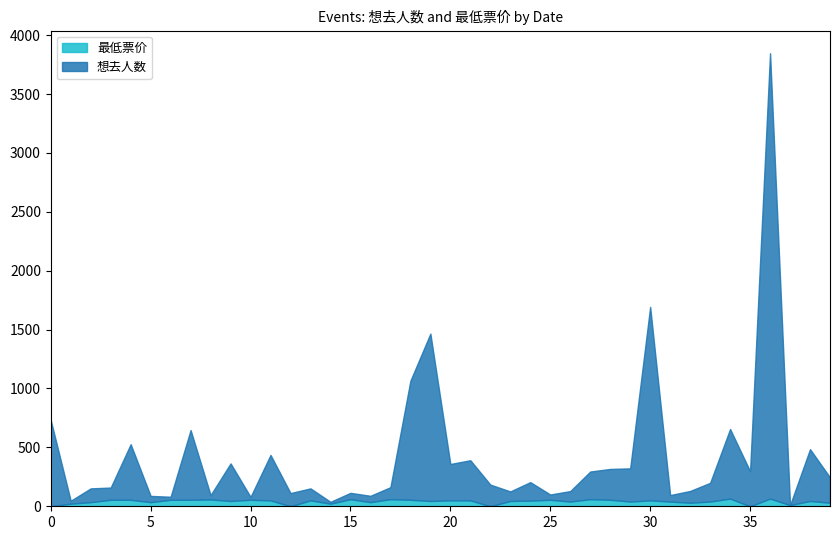

Reading left to right, transcribe all the data shown in this chart.

想去人数: 732	25	117	104	472	53	26	592	37	319	25	386	112	102	16	54	54	102	1011	1421	309	341	184	81	157	45	89	235	262	282	1643	55	100	159	591	298	3782	0	440	215
最低票价: 0	22	35	55	55	35	55	55	58	45	55	50	0	50	22	60	35	60	55	45	50	50	0	45	48	55	40	60	55	40	50	40	30	40	65	0	65	10	45	30